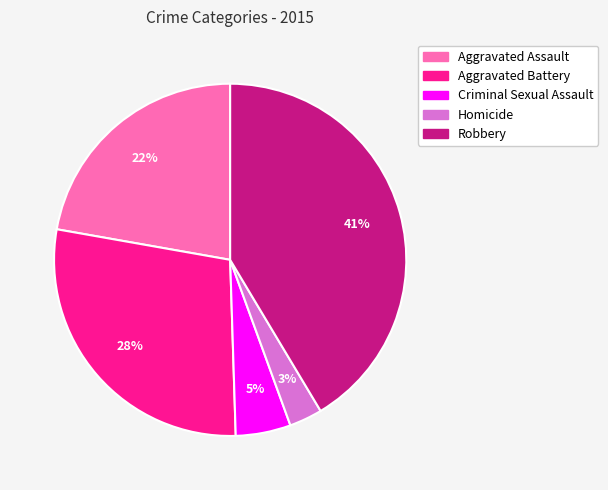

Does any single category account for the majority?

No